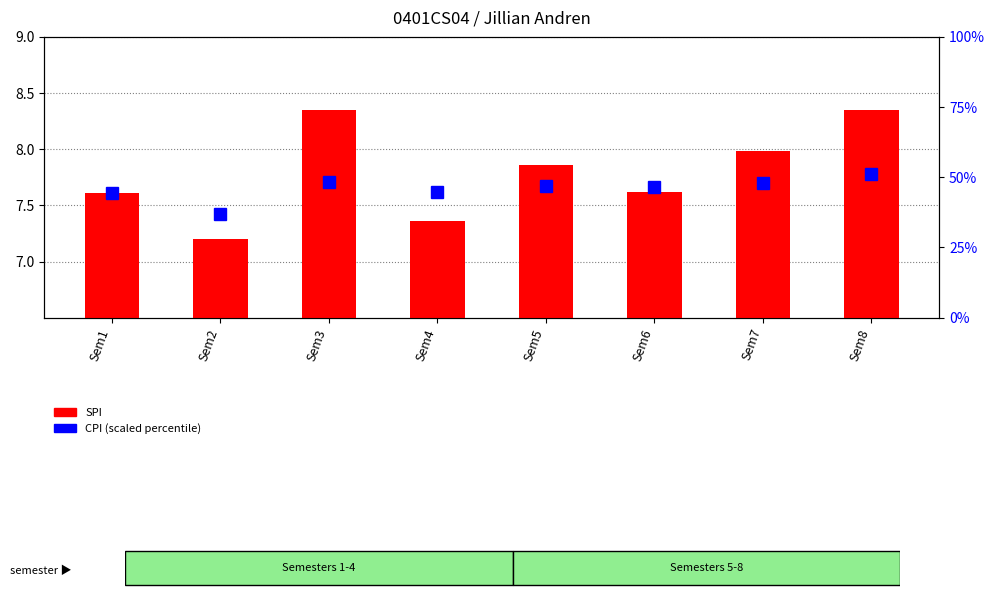

Which has a higher value, Sem8 or Sem5?

Sem8